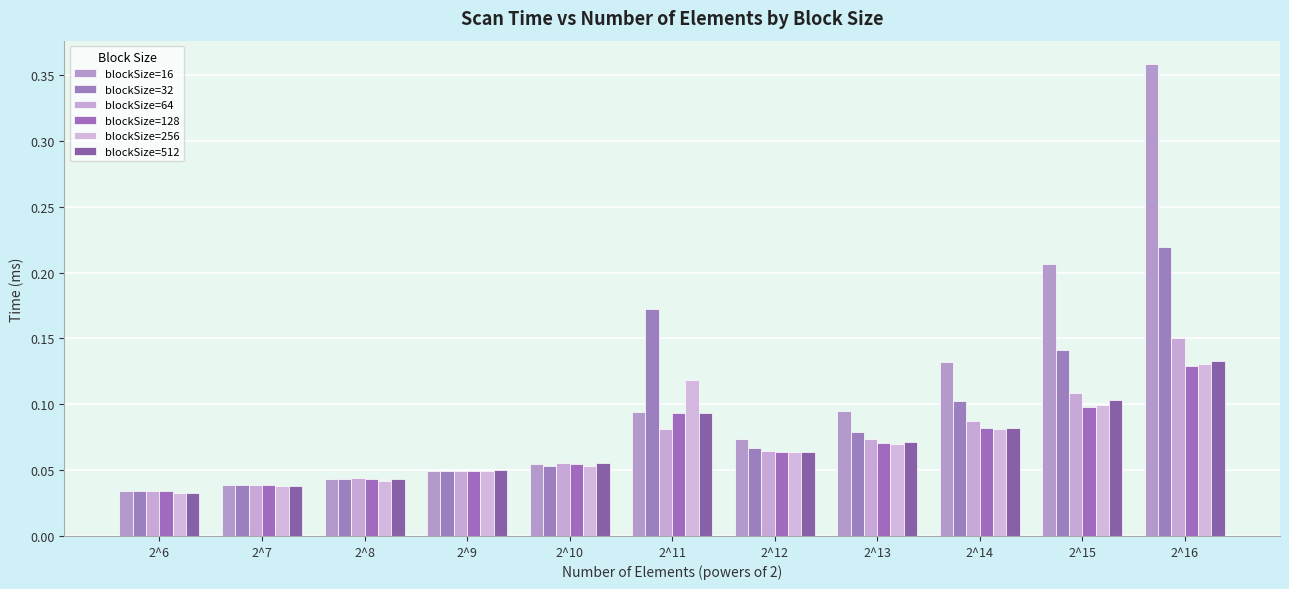

Does the chart contain stacked bars?

No